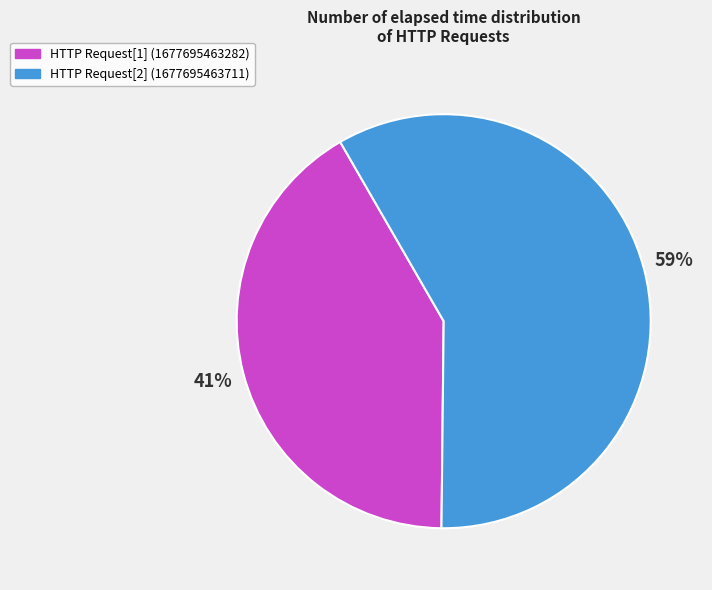

Which slice is the smallest?

HTTP Request[1] (1677695463282)